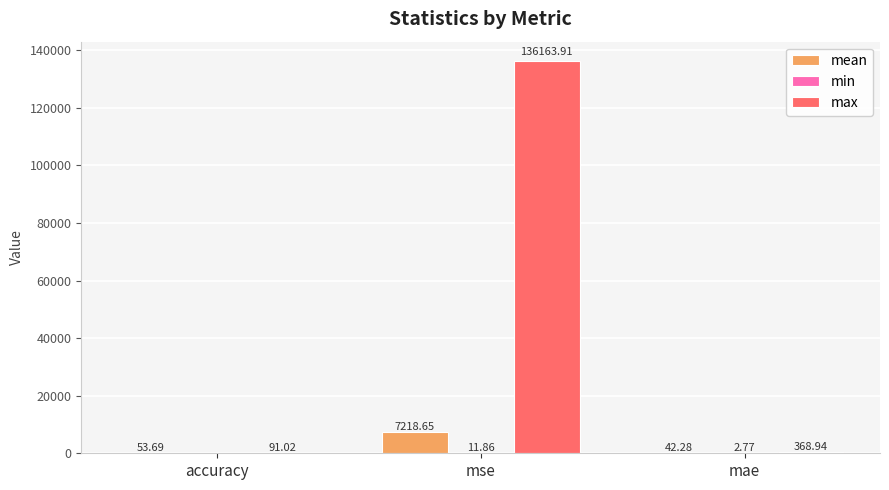

What is the sum of the max values at mae and mse?

136532.9